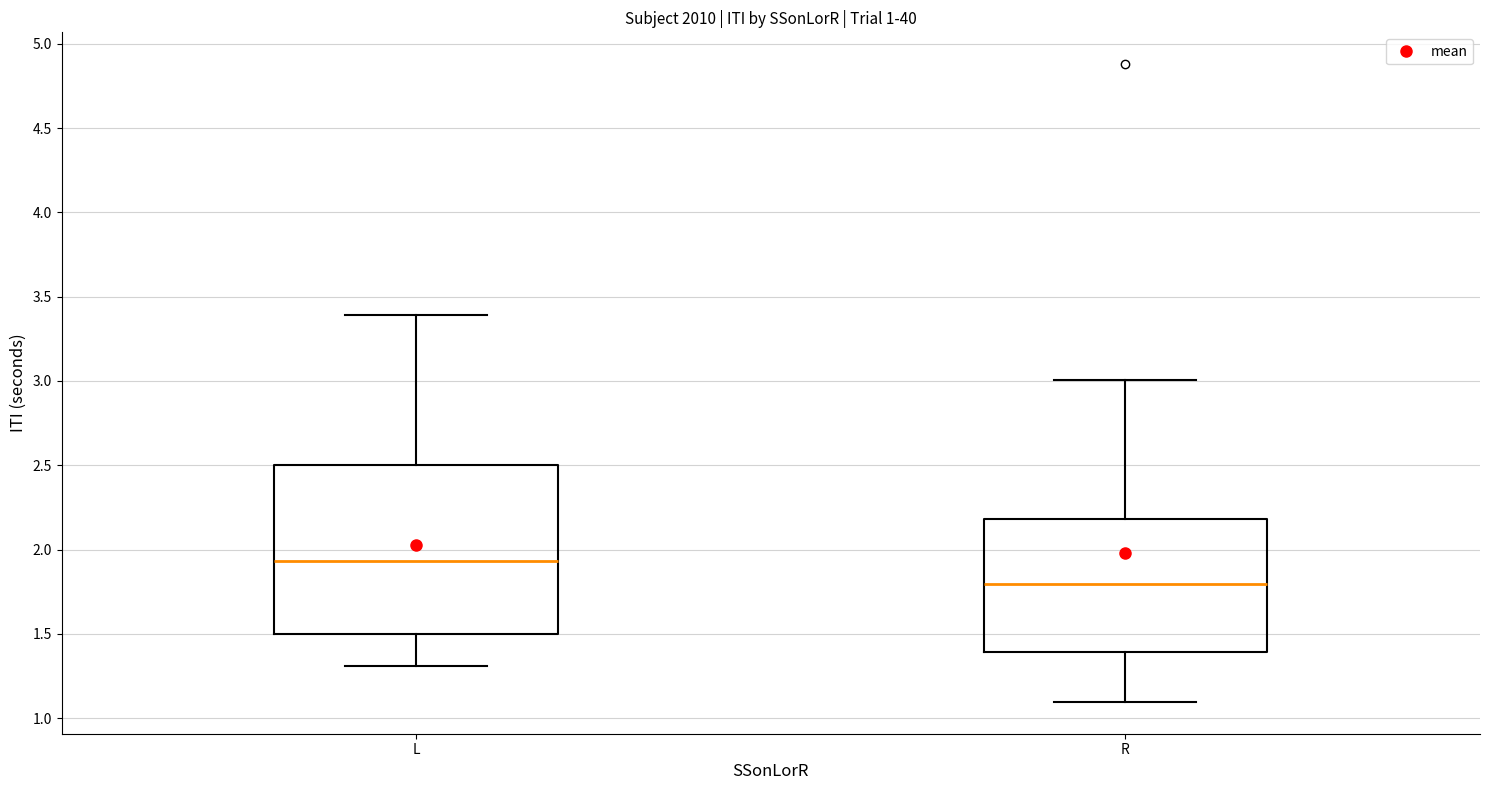

Which box's median line is the lowest?

R